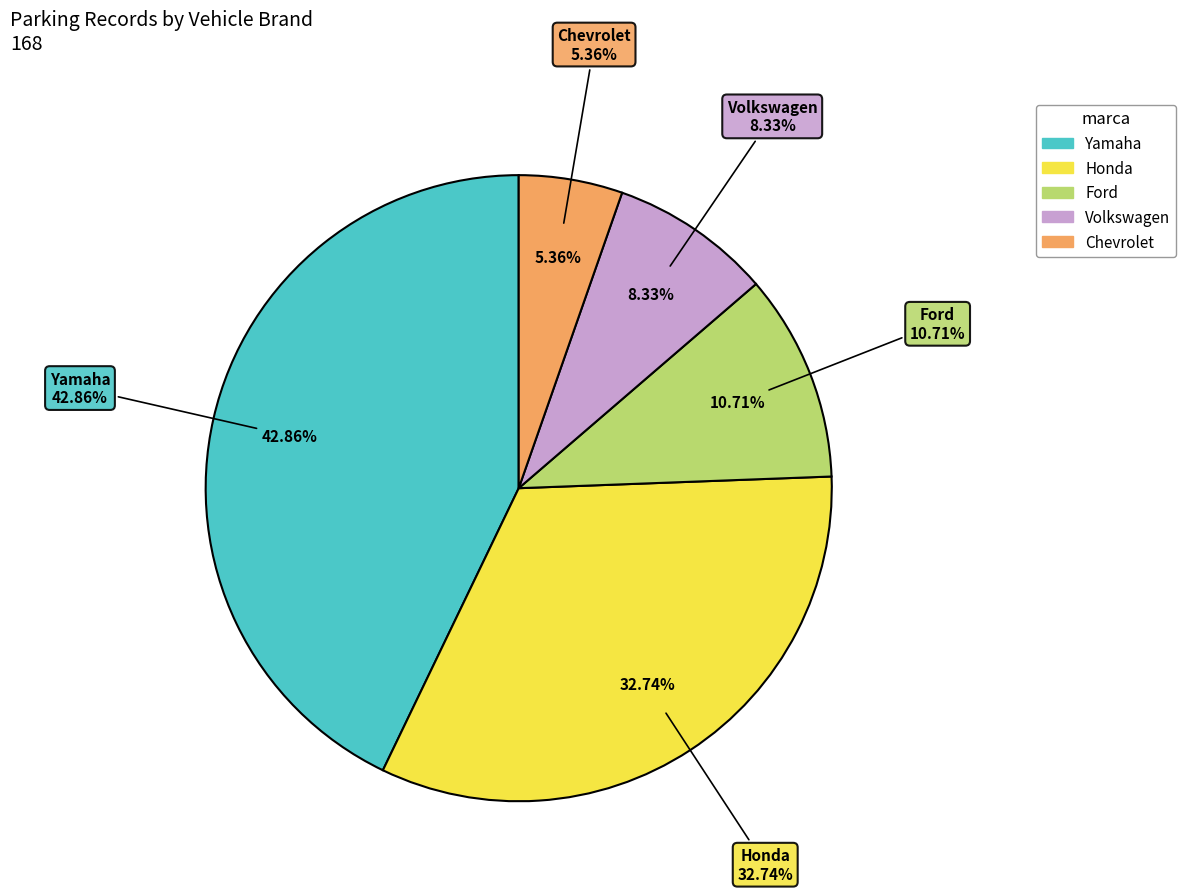

To the nearest percent, what is the average slice percentage?

20%